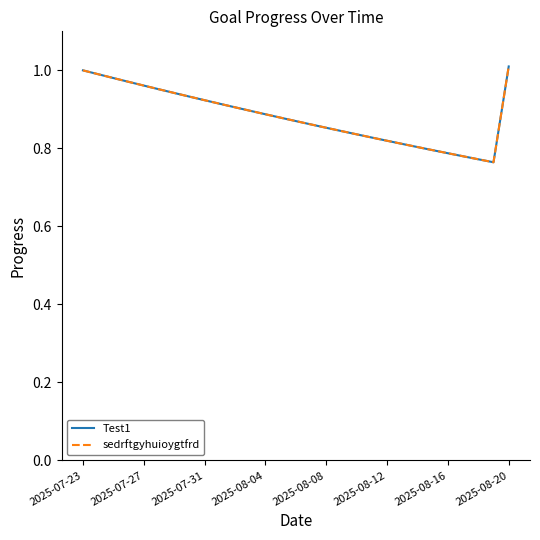

True or false: Test1 and sedrftgyhuioygtfrd intersect in this chart.

False